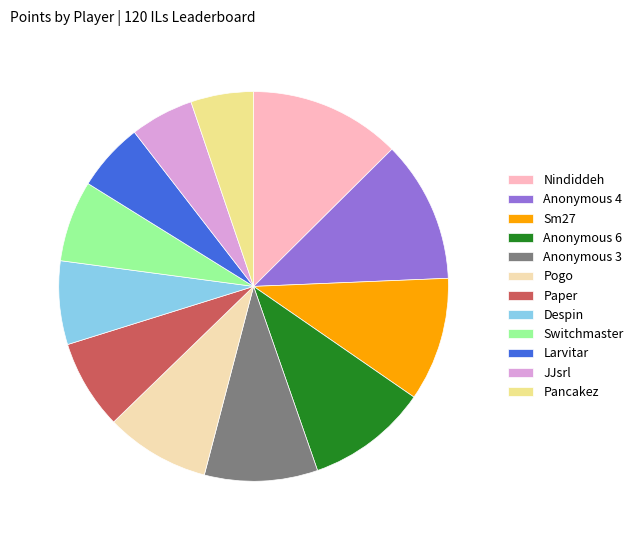

Do Pancakez and JJsrl together represent more than half of the pie?

No